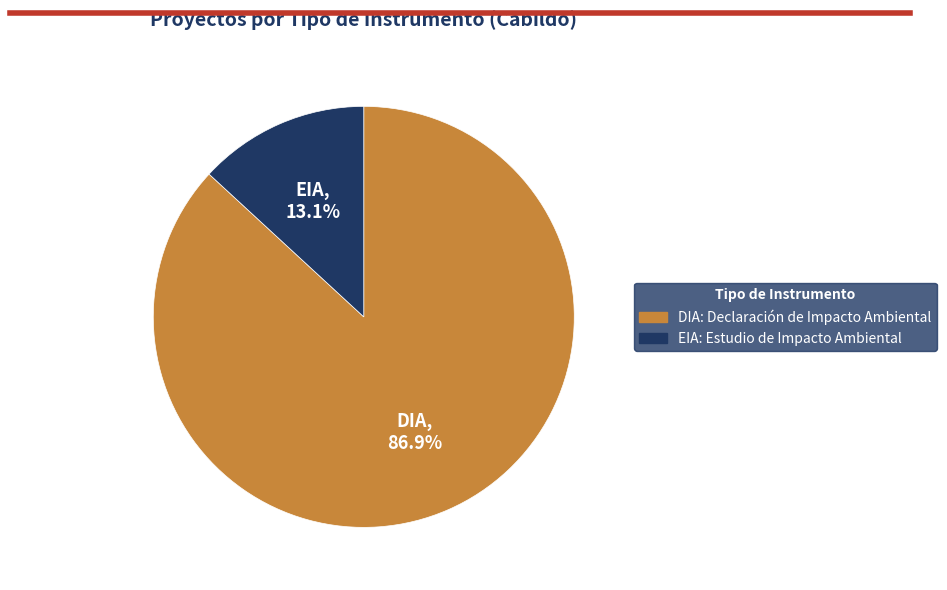

Count the number of slices in the pie.

2